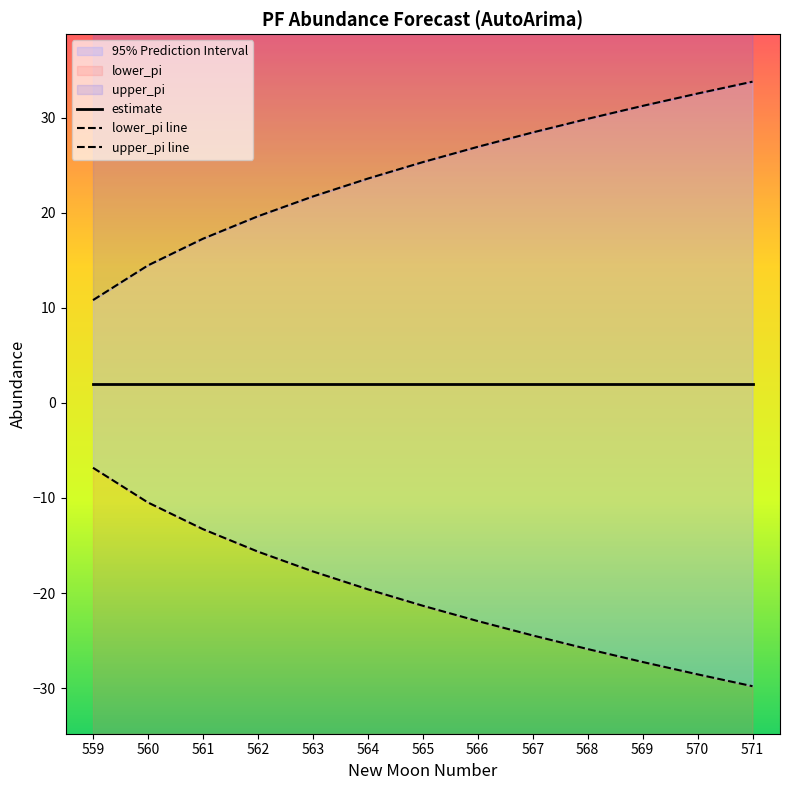

What is the approximate value of estimate at 559?

2.0